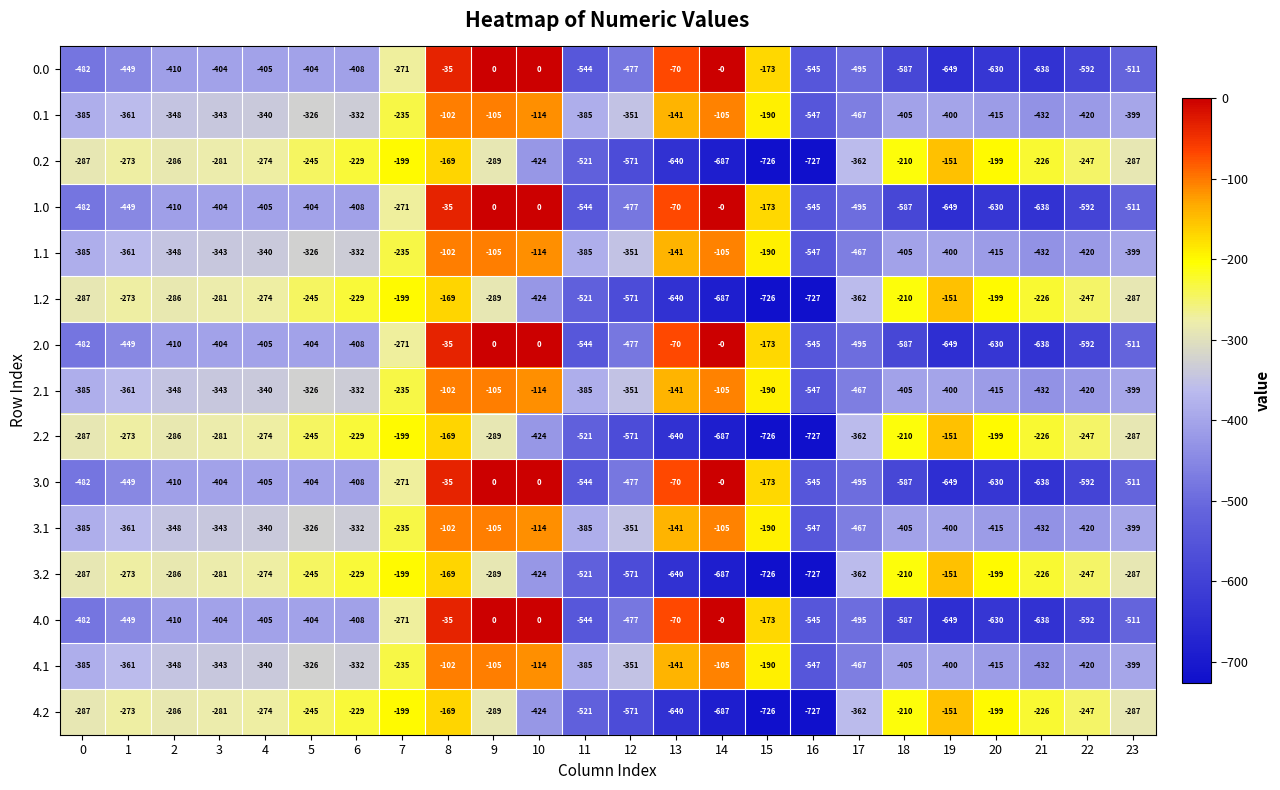

Which category has the lowest value across all series?

16